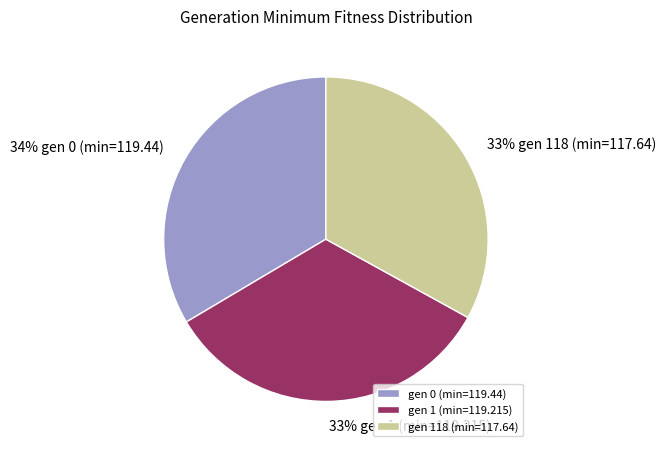

Does gen 1 (min=119.215) account for over 50% of the chart?

No